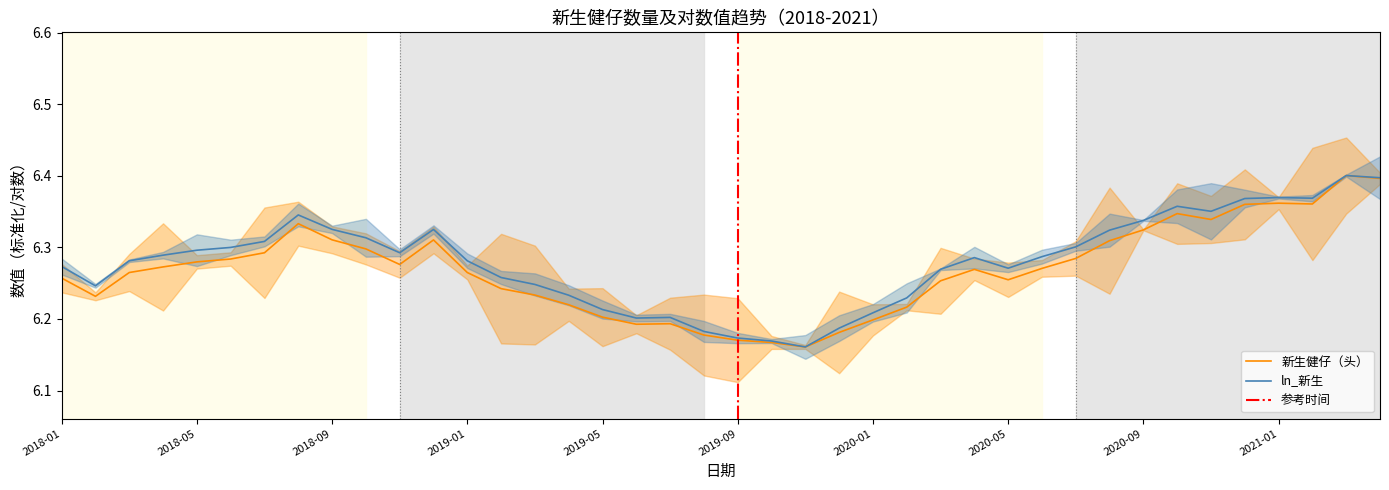

True or false: ln_新生 and 新生健仔（头） cross at least once.

False